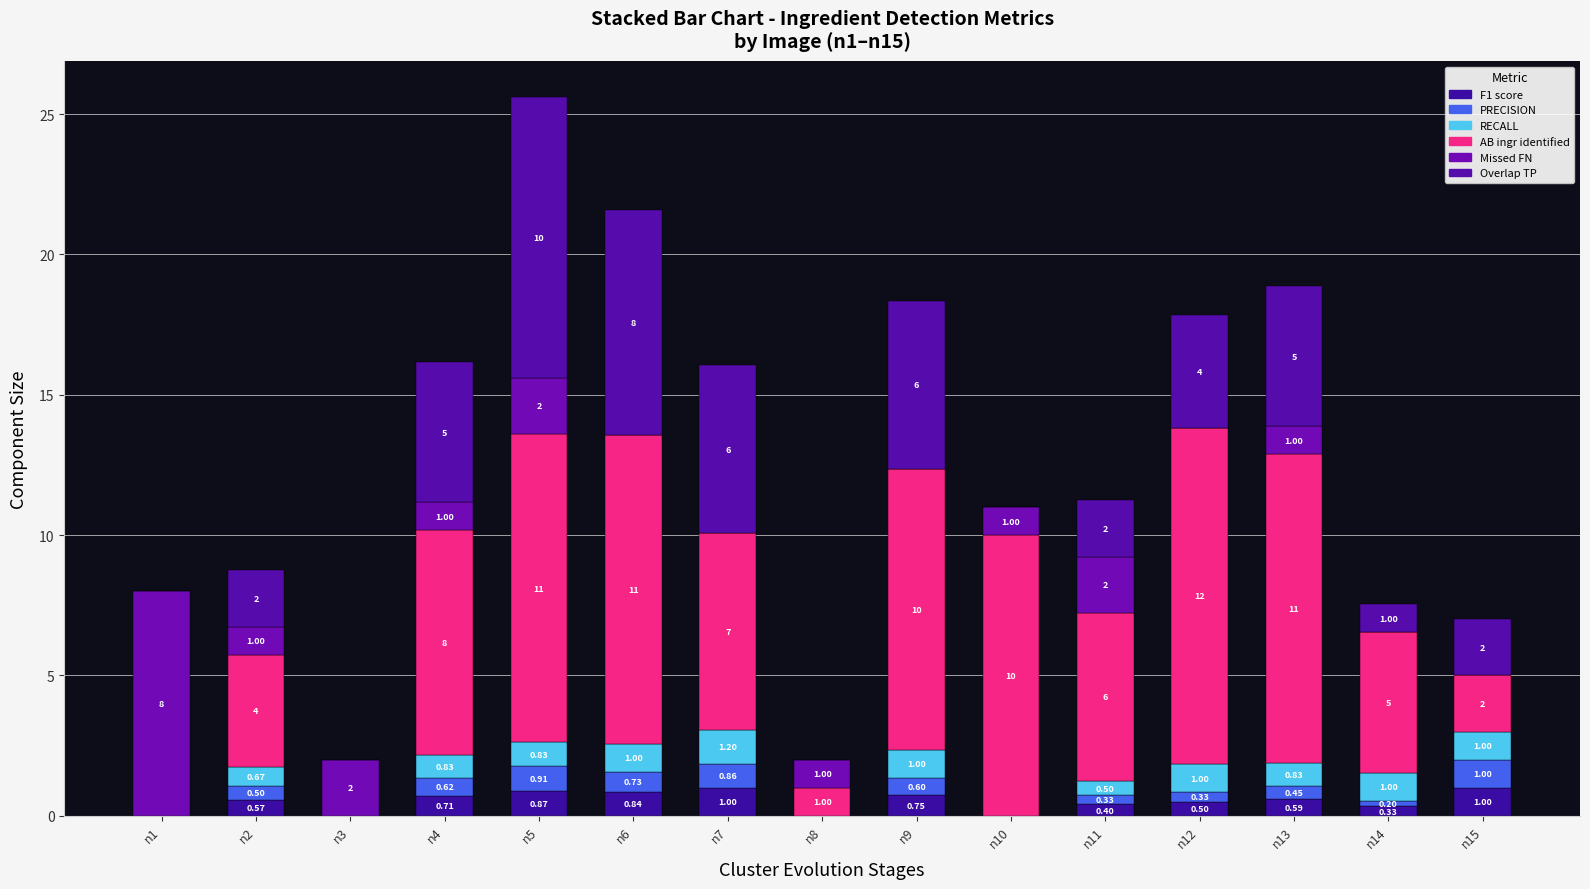

Rank the series by their maximum value, from lowest to highest.

F1 score, PRECISION, RECALL, Missed FN, Overlap TP, AB ingr identified